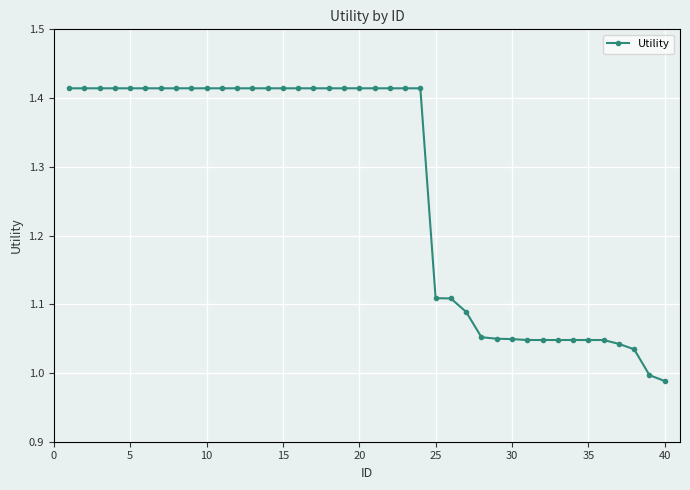

What is the sum of all values?

50.7